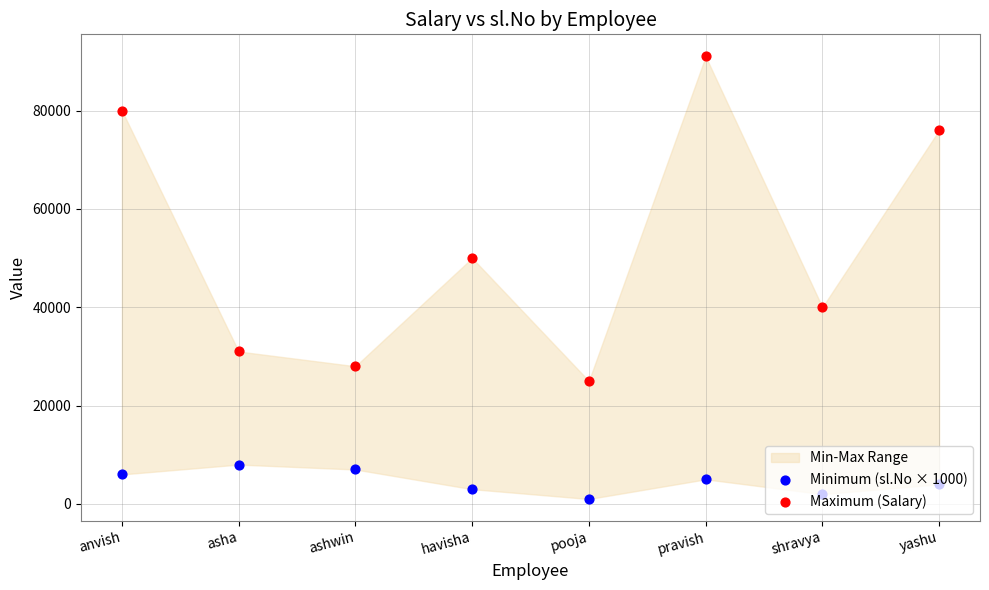

What is the total value across all series at shravya?

42000